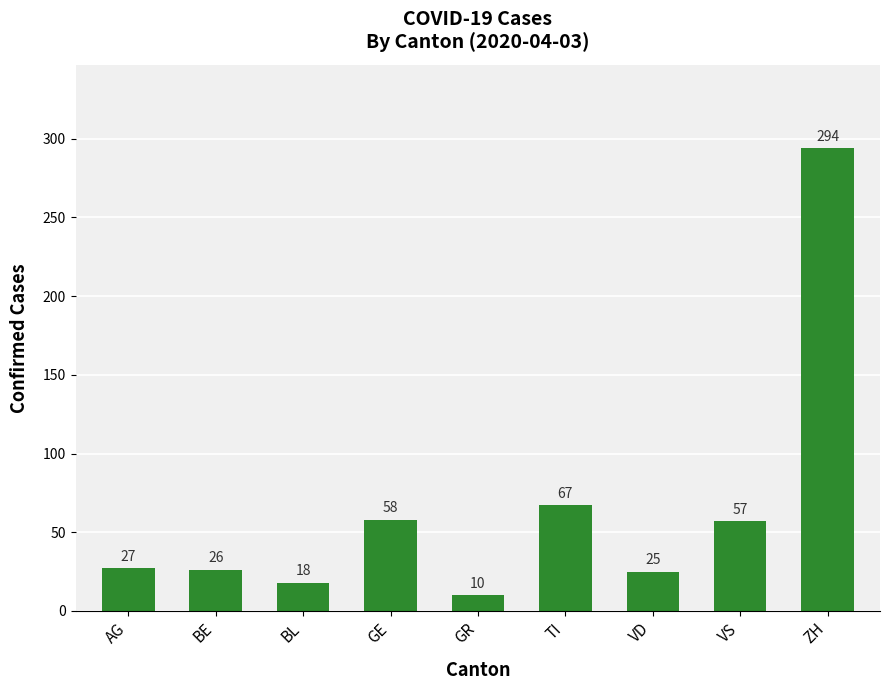

What is the approximate value at BE, to the nearest 50?

50